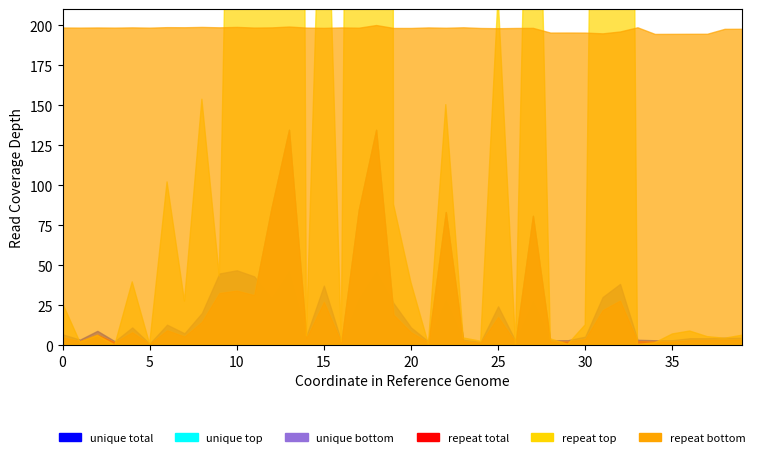

Does the chart display data point markers on the line(s)?

No